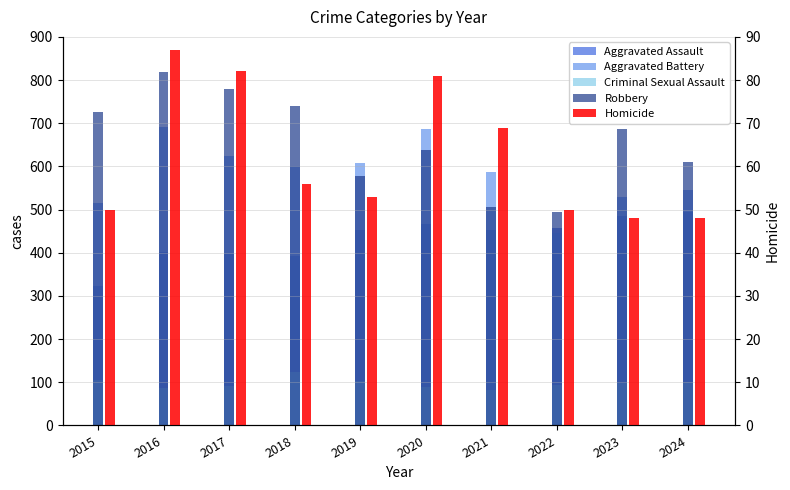

True or false: Homicide has a value of 35 at 2021.

False